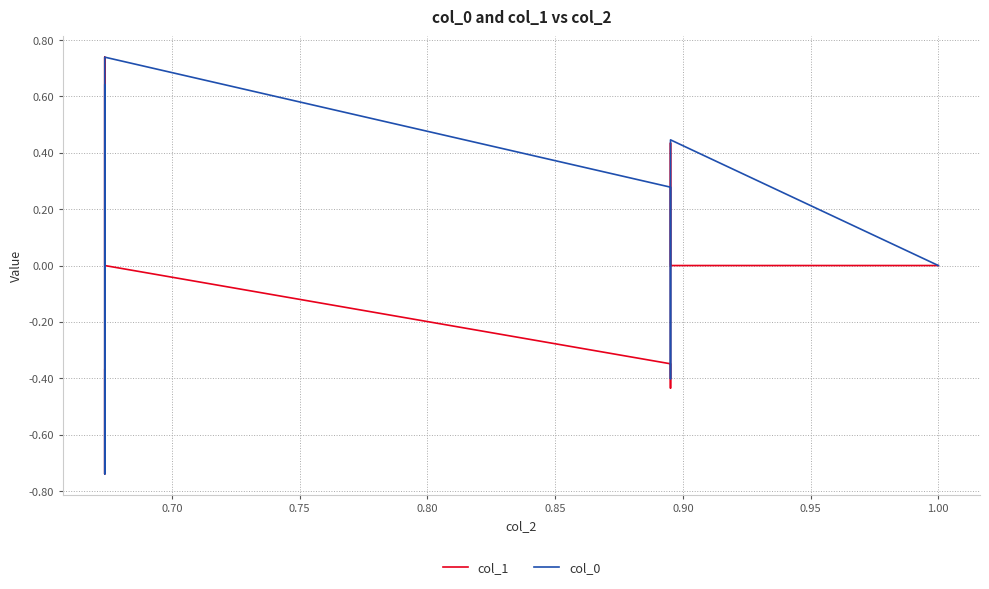

What is the minimum value for col_0?

-0.7